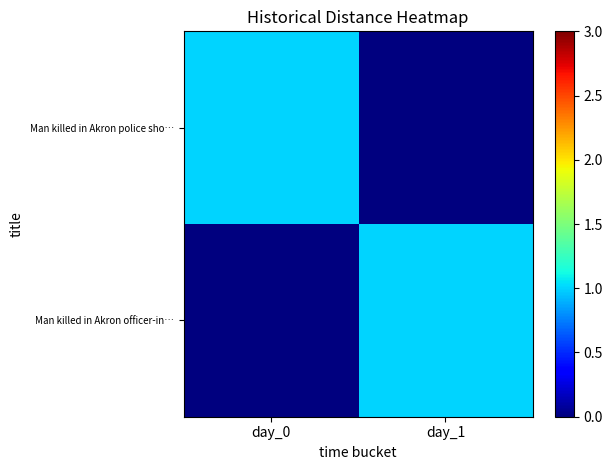

At which category is the sum across all series the highest?

day_0